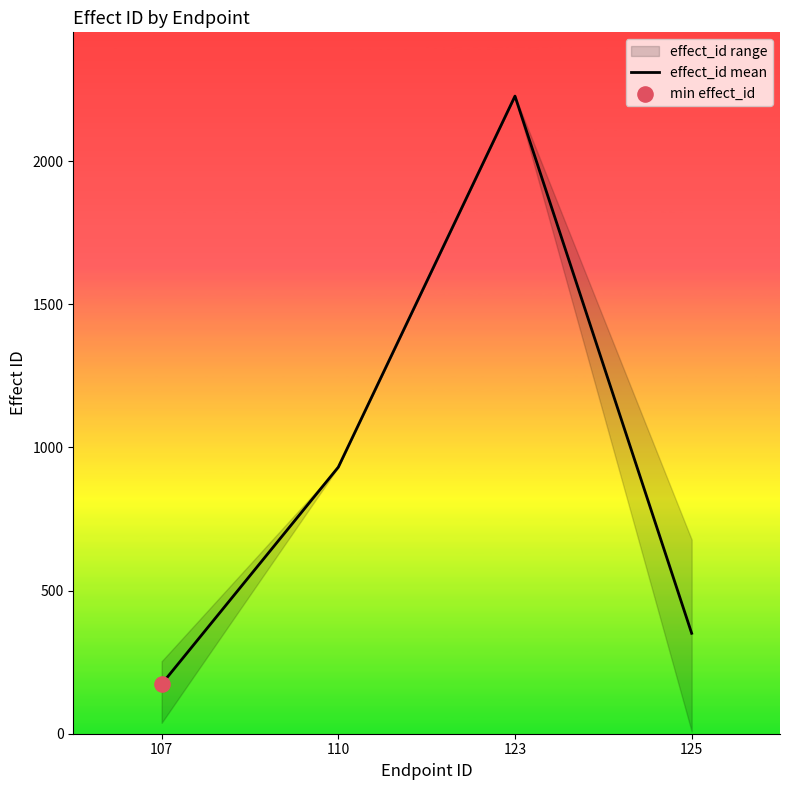

What is the ratio of the value at 125 to the value at 110?

0.4